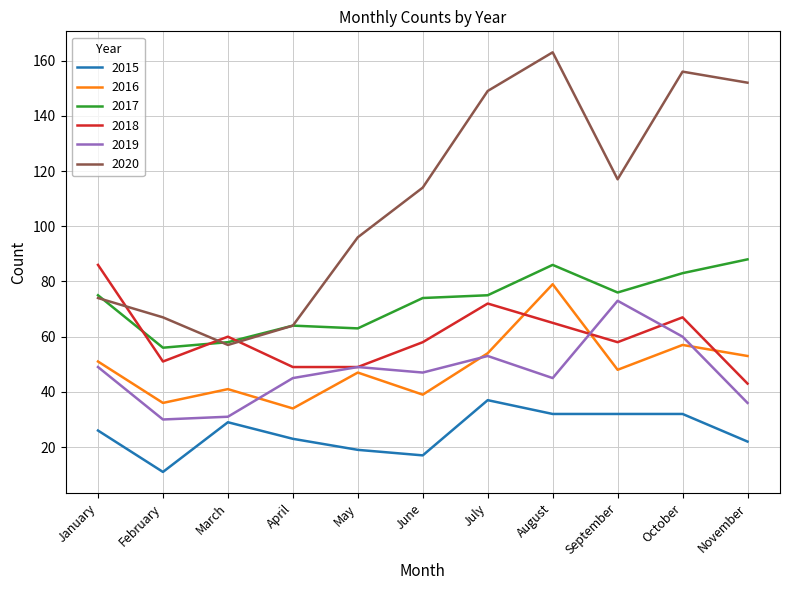

Which label corresponds to the smallest value in the chart?

February